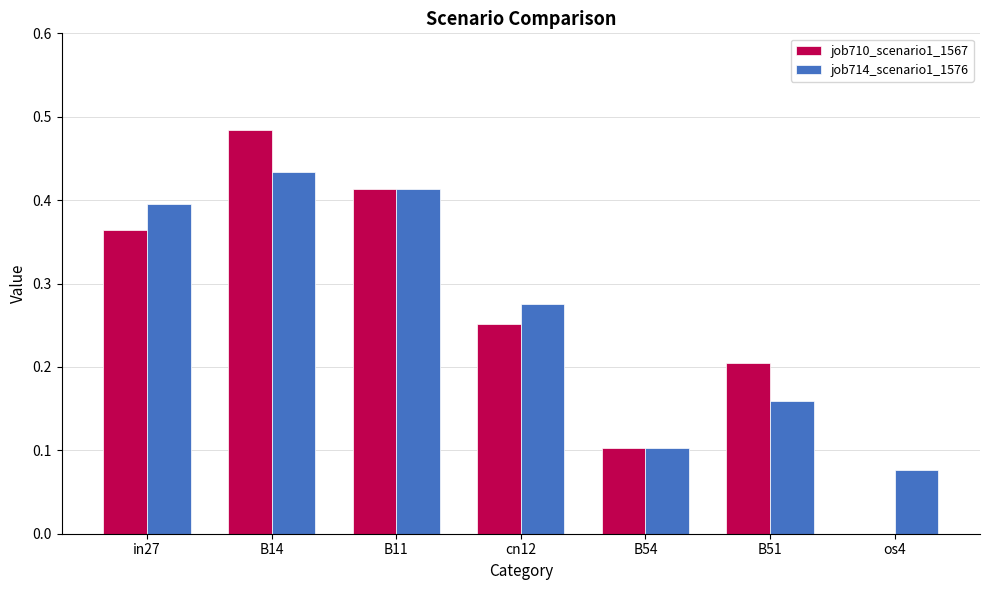

Is the value of job710_scenario1_1567 at B14 greater than the value of job714_scenario1_1576 at B14?

Yes